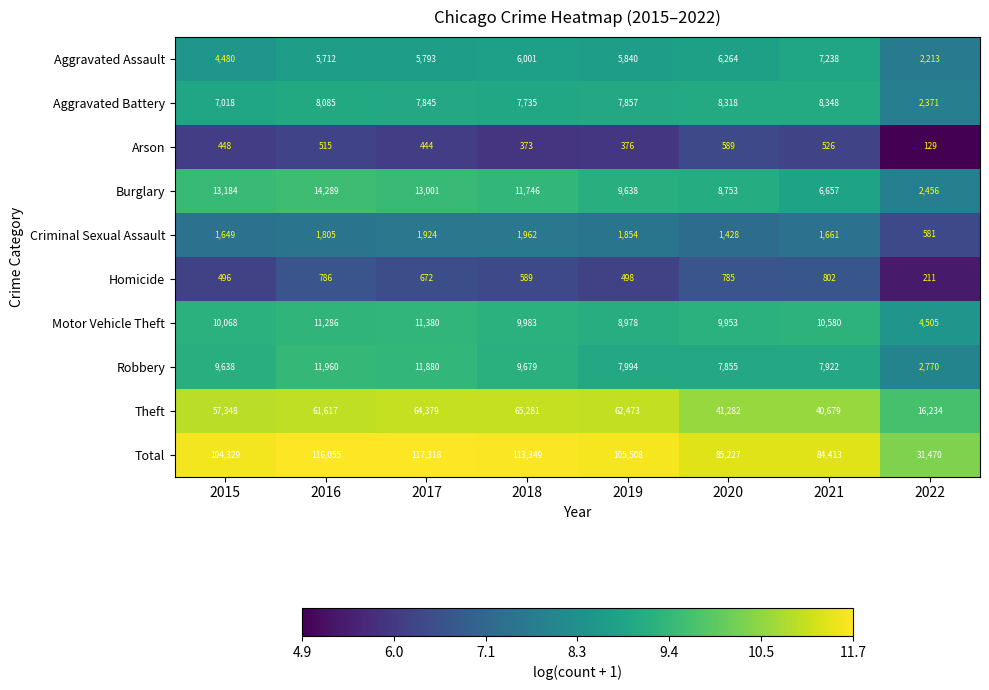

The value of Burglary at 2021 is 9488. True or false?

False